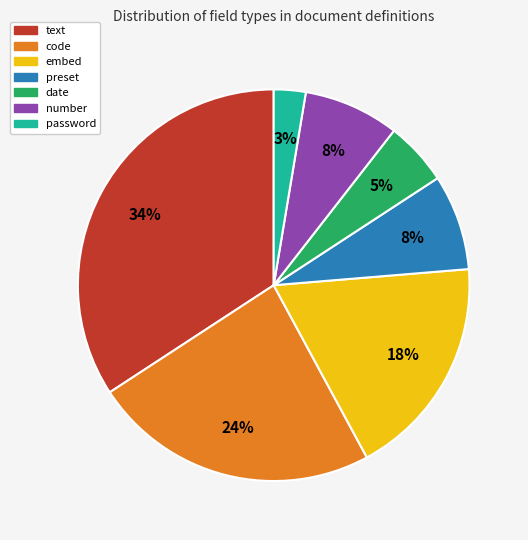

Is there a majority slice in this chart?

No